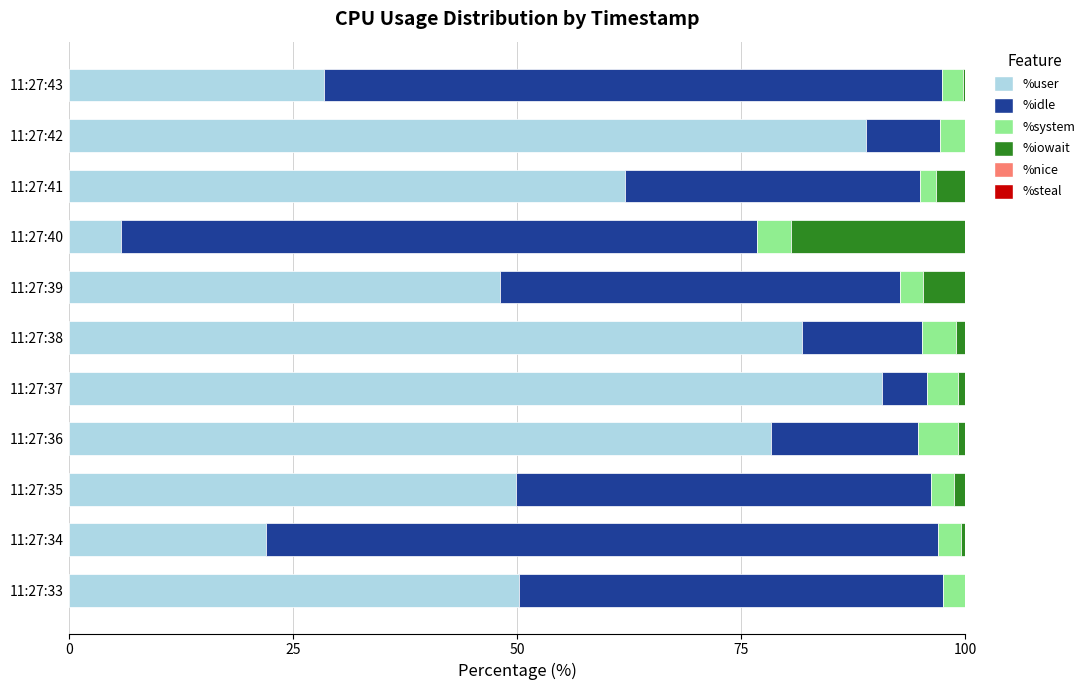

What is the maximum value for %user?

90.8